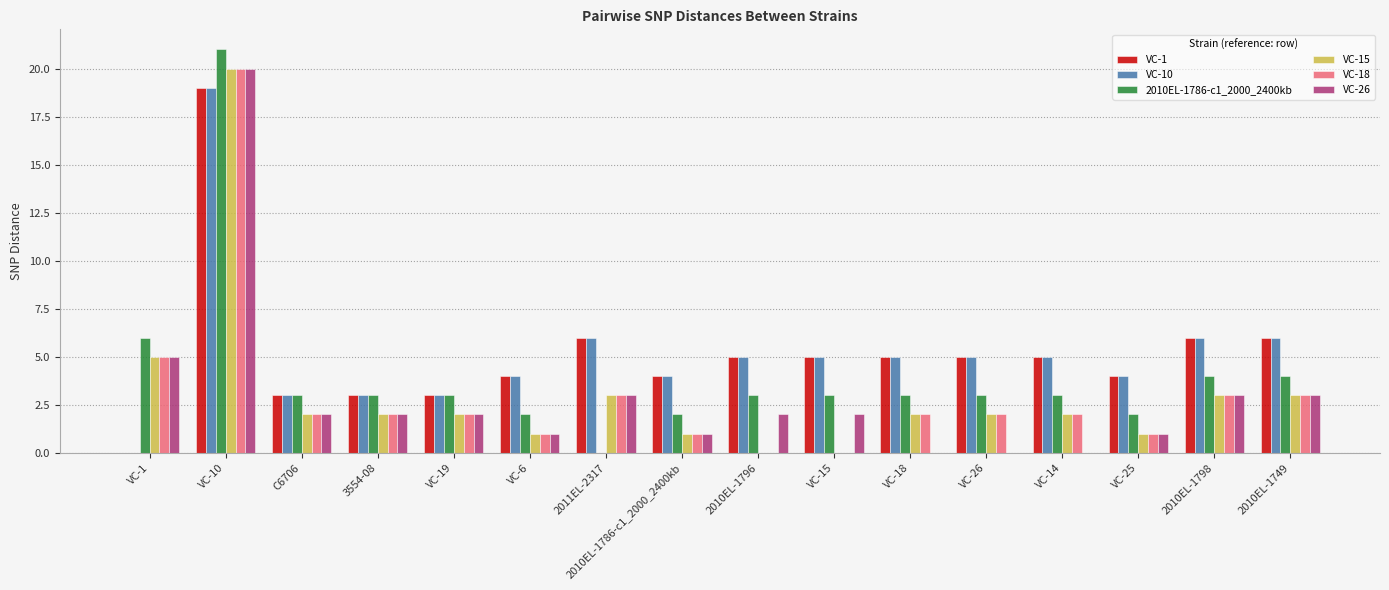

What are all the series names shown in the legend?

VC-1, VC-10, 2010EL-1786-c1_2000_2400kb, VC-15, VC-18, VC-26